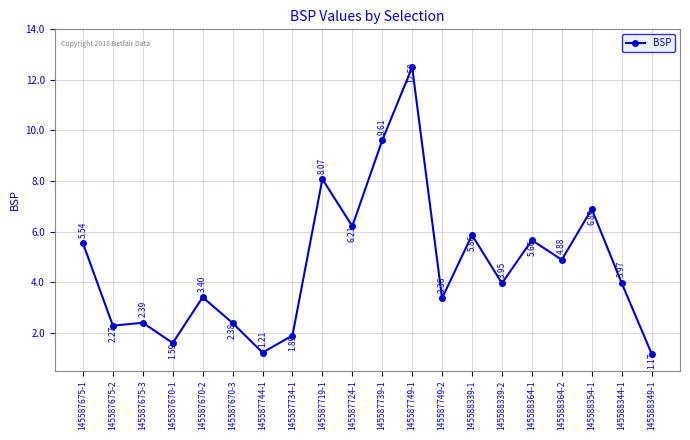

What is the change in value from 145588339-1 to 145588339-2?

-1.9